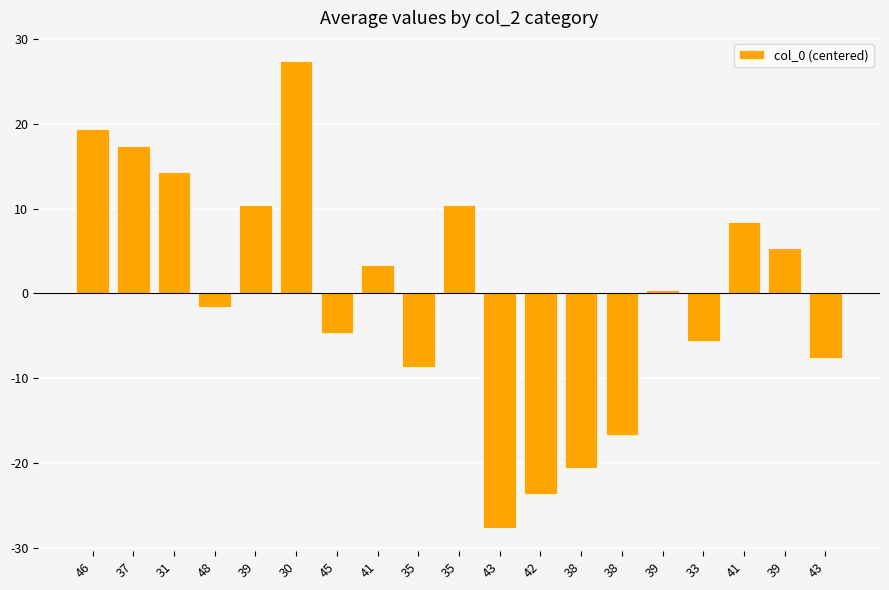

Reading right to left, extract all data points from this chart.

-7.6	5.4	8.4	-5.6	0.4	-16.6	-20.6	-23.6	-27.6	10.4	-8.6	3.4	-4.6	27.4	10.4	-1.6	14.4	17.4	19.4